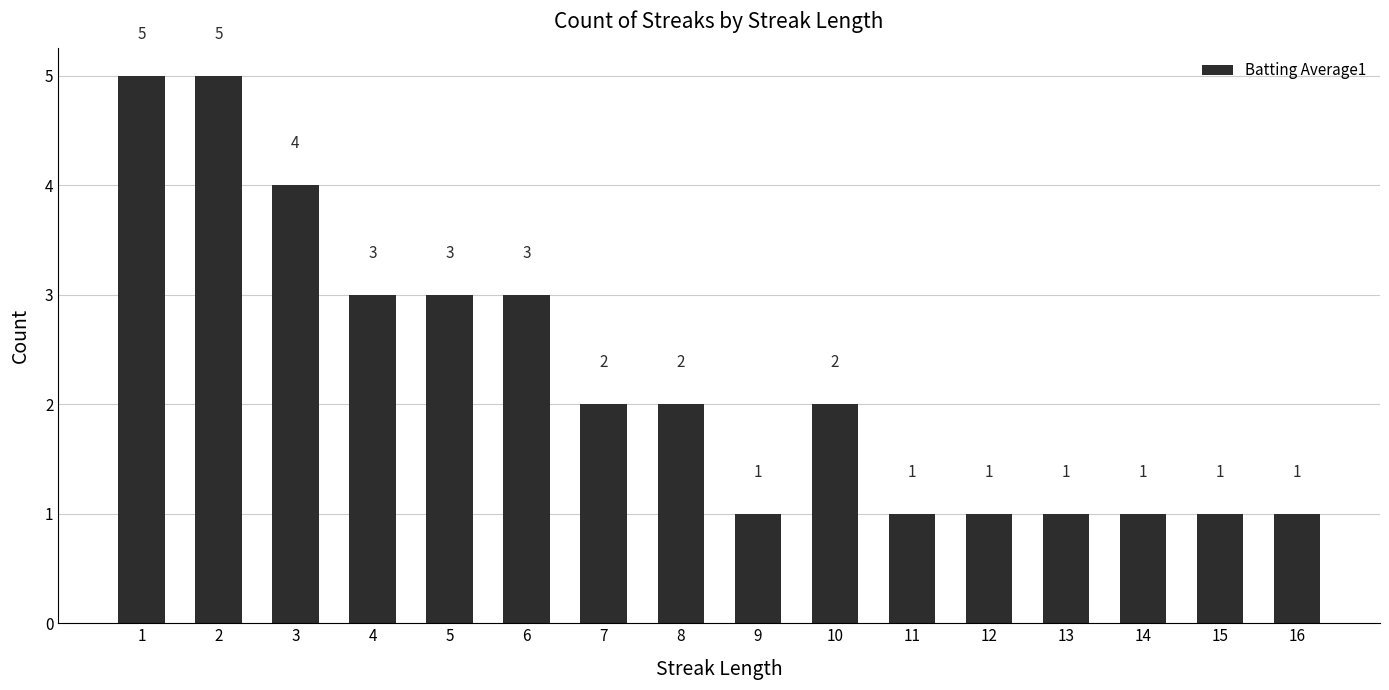

Approximately how many times larger is the value at 5 compared to 2?

0.6